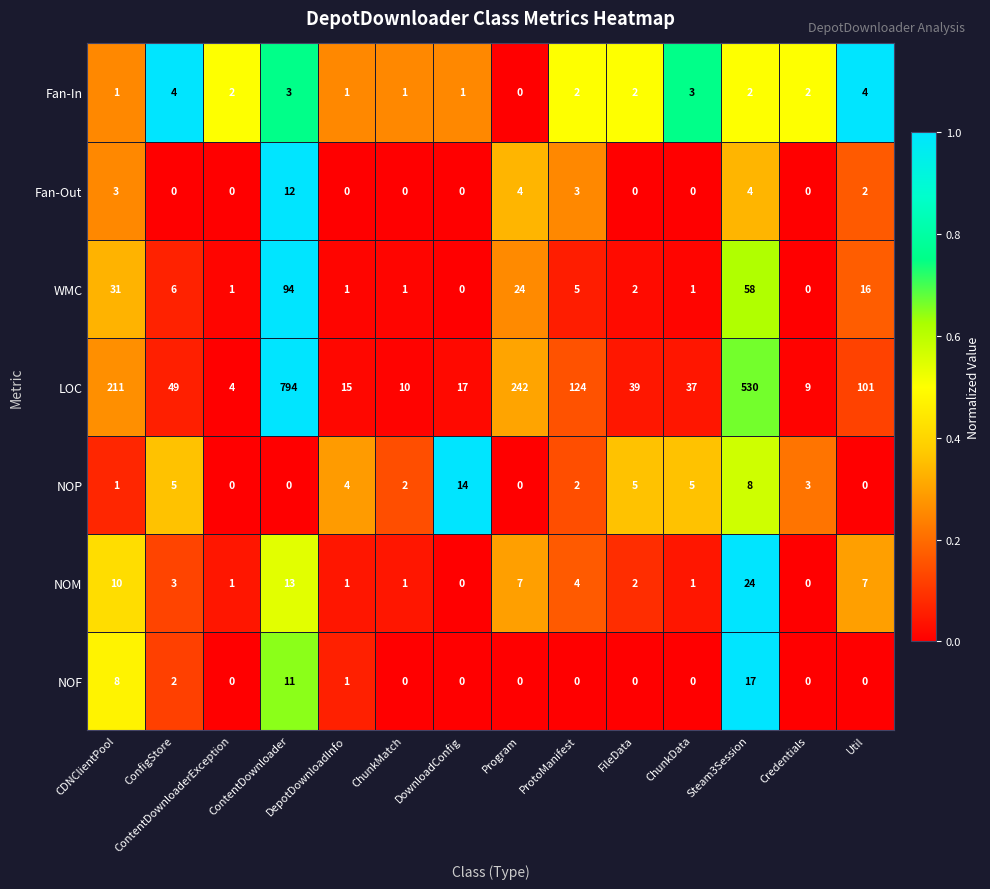

What is the maximum value for Fan-Out?

12